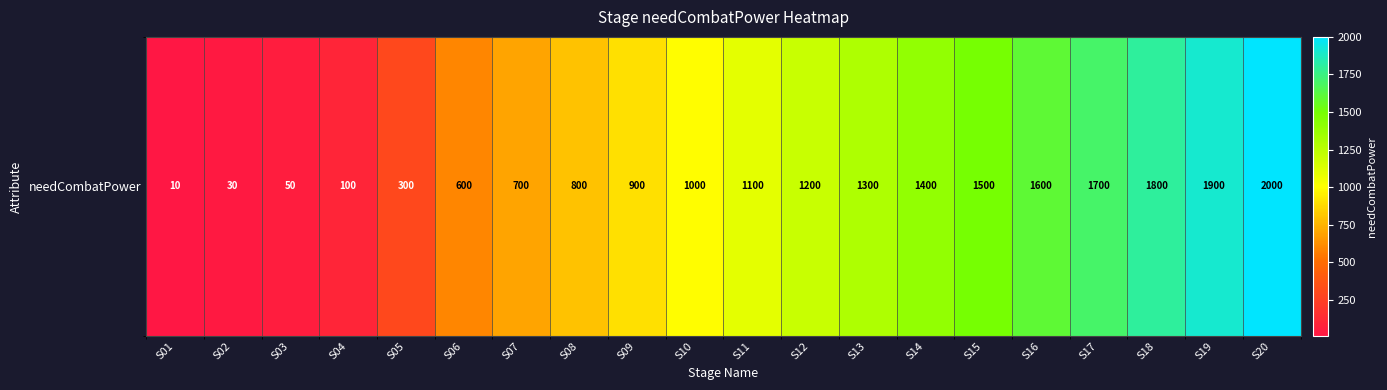

How many series are shown in this chart?

1